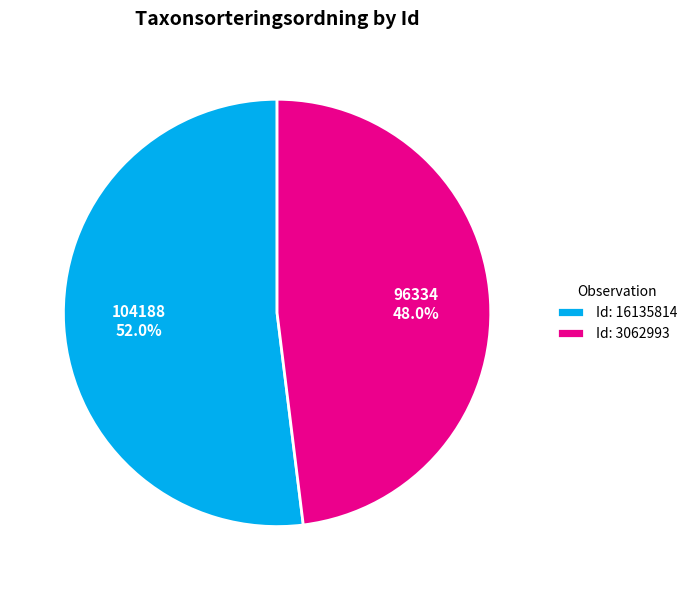

What is the ratio of the value at Id: 16135814 to the value at Id: 3062993?

1.1